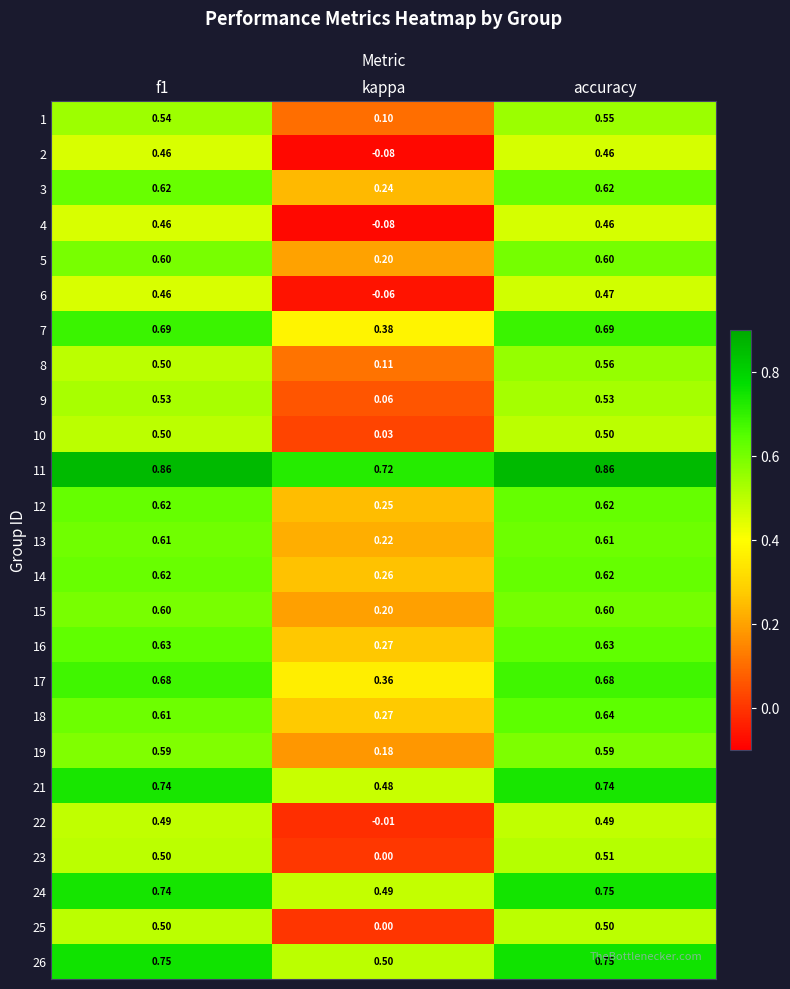

At which category is the sum across all series the highest?

accuracy